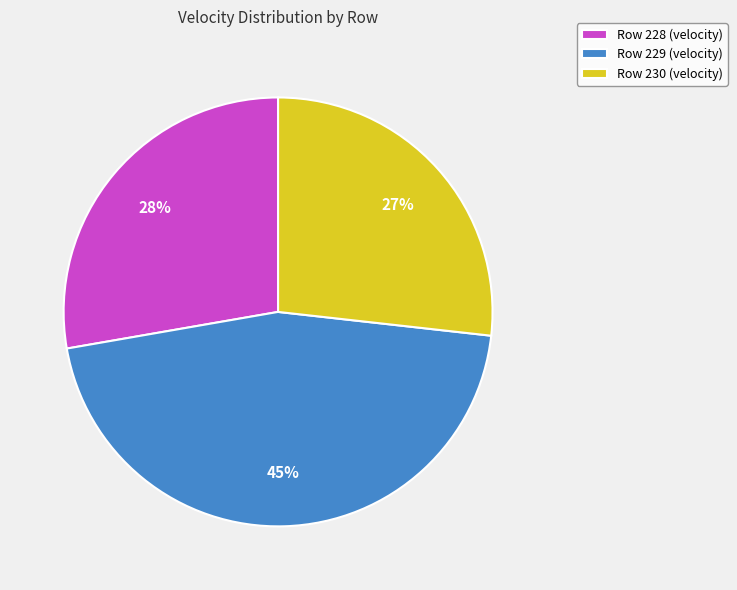

How many slices are in this pie chart?

3